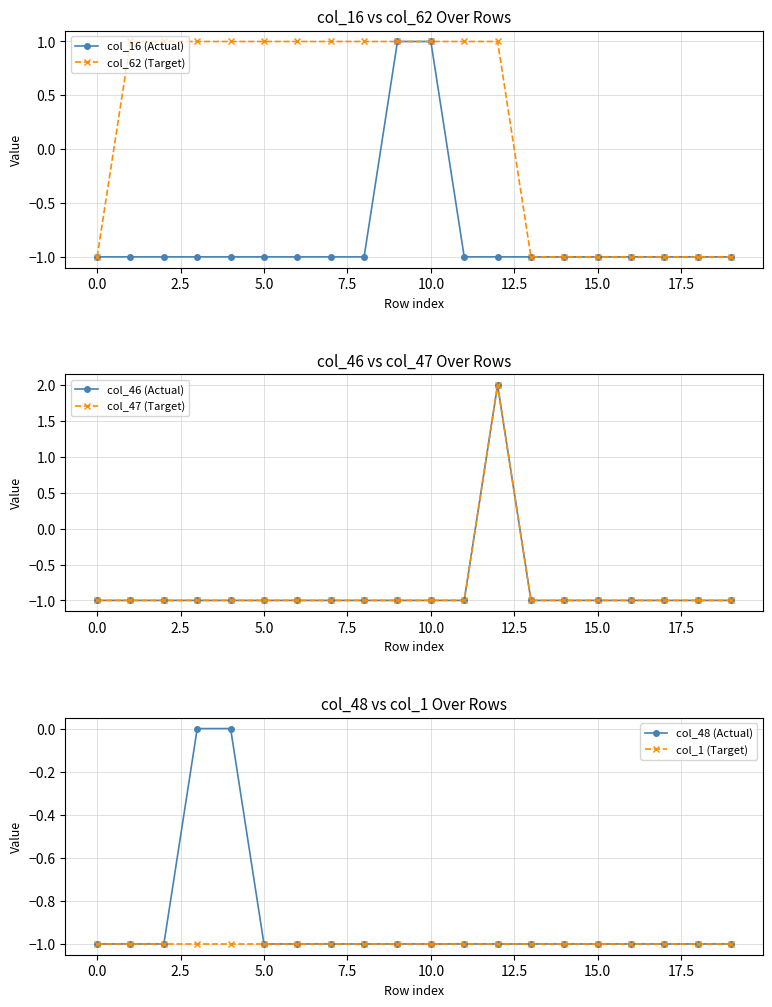

Reading right to left, transcribe all the data shown in this chart.

col_16 (Actual): -1	-1	-1	-1	-1	-1	-1	-1	-1	1	1	-1	-1	-1	-1	-1	-1	-1	-1	-1
col_62 (Target): -1	-1	-1	-1	-1	-1	-1	1	1	1	1	1	1	1	1	1	1	1	1	-1
col_46 (Actual): -1	-1	-1	-1	-1	-1	-1	2	-1	-1	-1	-1	-1	-1	-1	-1	-1	-1	-1	-1
col_47 (Target): -1	-1	-1	-1	-1	-1	-1	2	-1	-1	-1	-1	-1	-1	-1	-1	-1	-1	-1	-1
col_48 (Actual): -1	-1	-1	-1	-1	-1	-1	-1	-1	-1	-1	-1	-1	-1	-1	0	0	-1	-1	-1
col_1 (Target): -1	-1	-1	-1	-1	-1	-1	-1	-1	-1	-1	-1	-1	-1	-1	-1	-1	-1	-1	-1